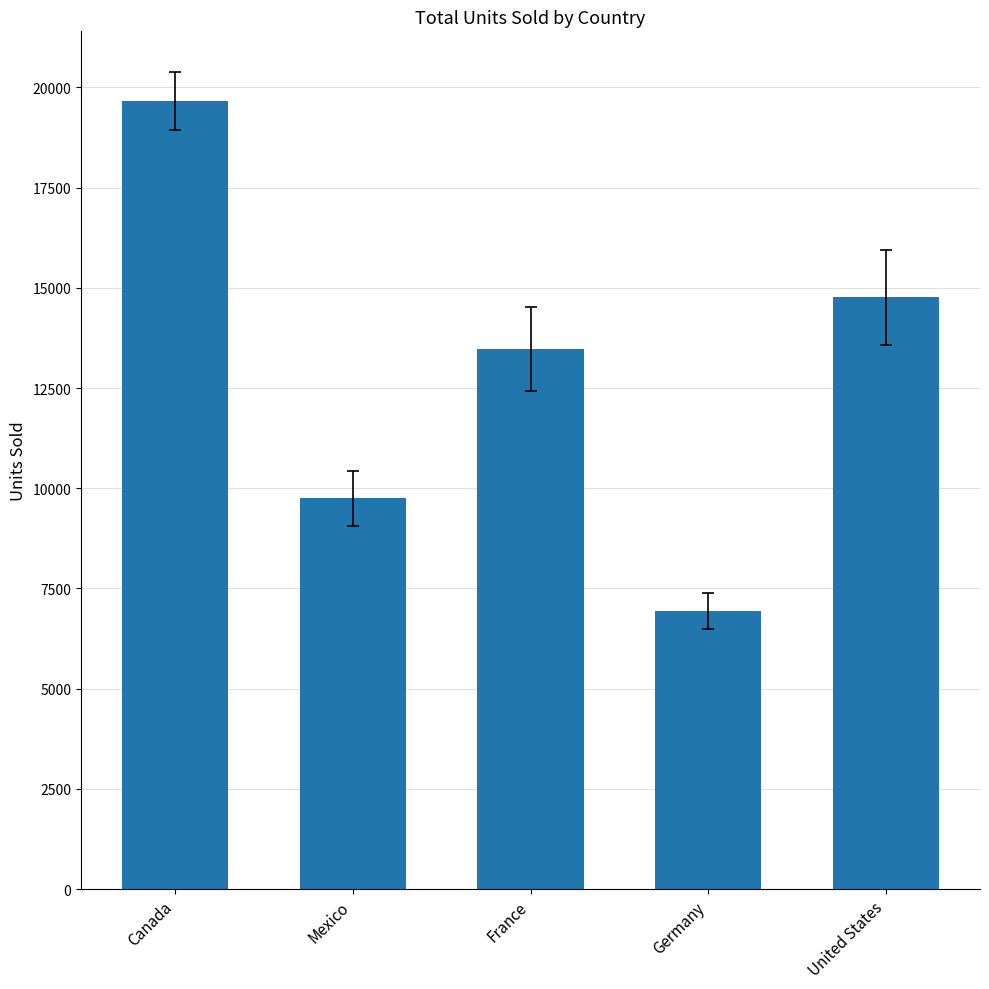

What is the maximum value shown in the chart?

19659.0